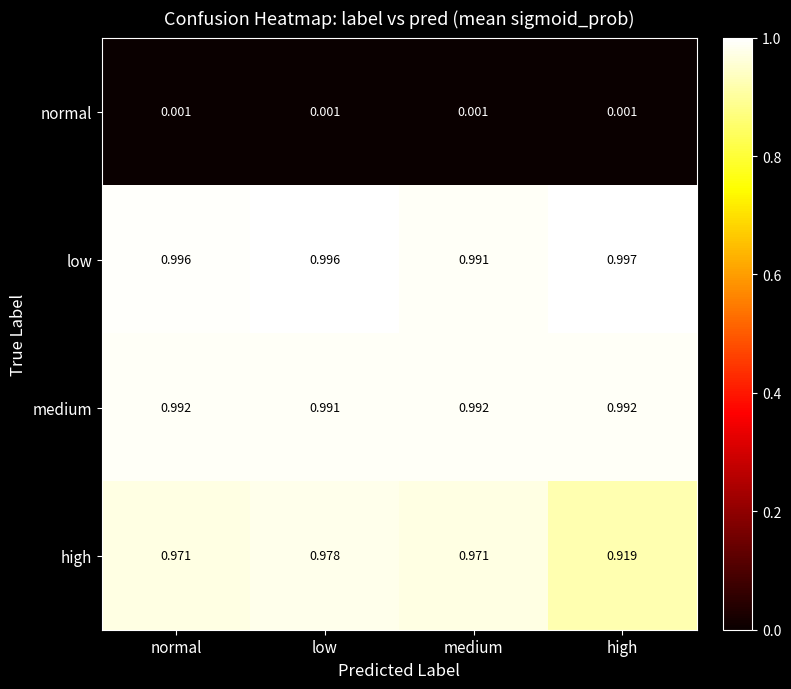

How many distinct data groups are displayed?

4